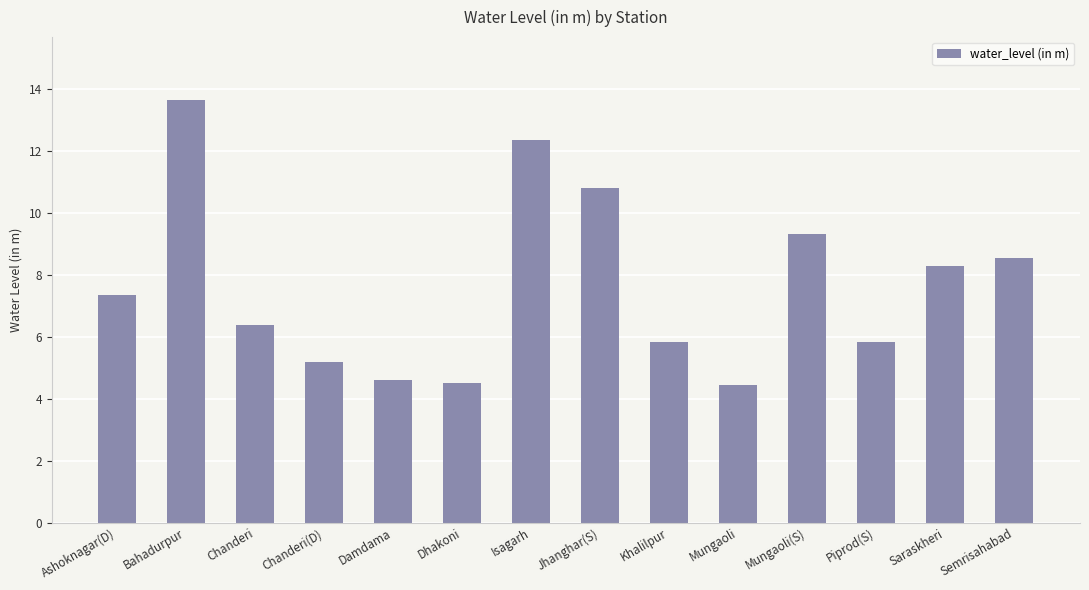

What is the label of the 7th bar from the right?

Jhanghar(S)